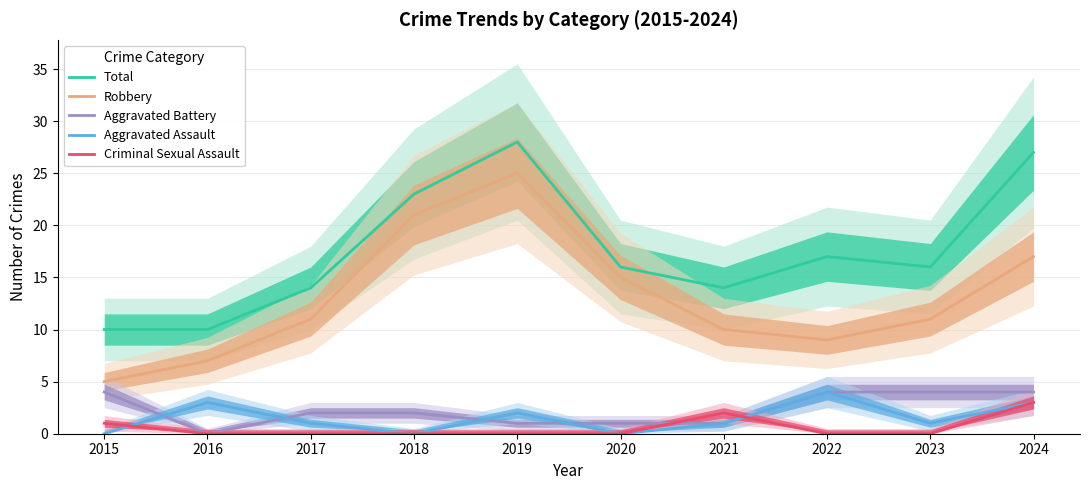

What is the spread (max minus min) of values at 2022?

17